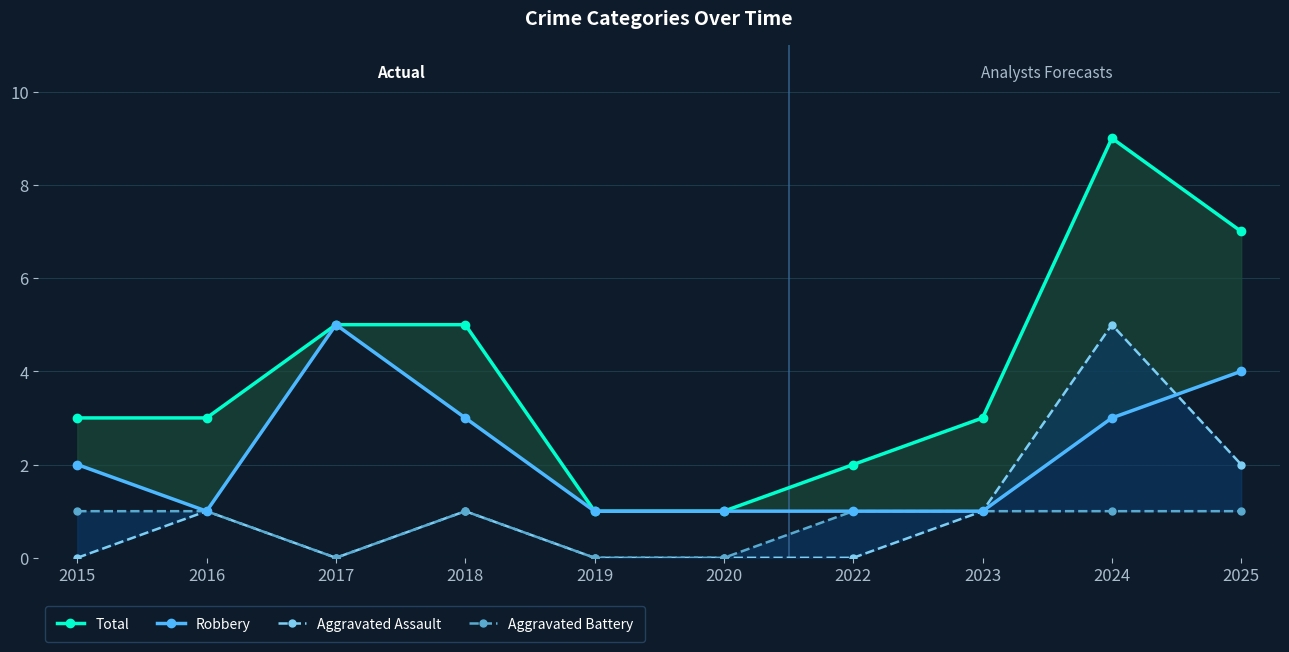

How many values in the Robbery series are below 2?

5